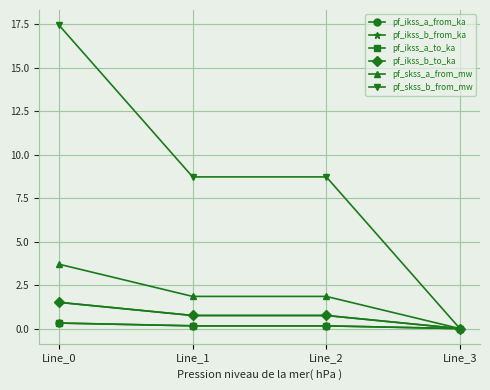

At which category is the sum across all series the highest?

Line_0